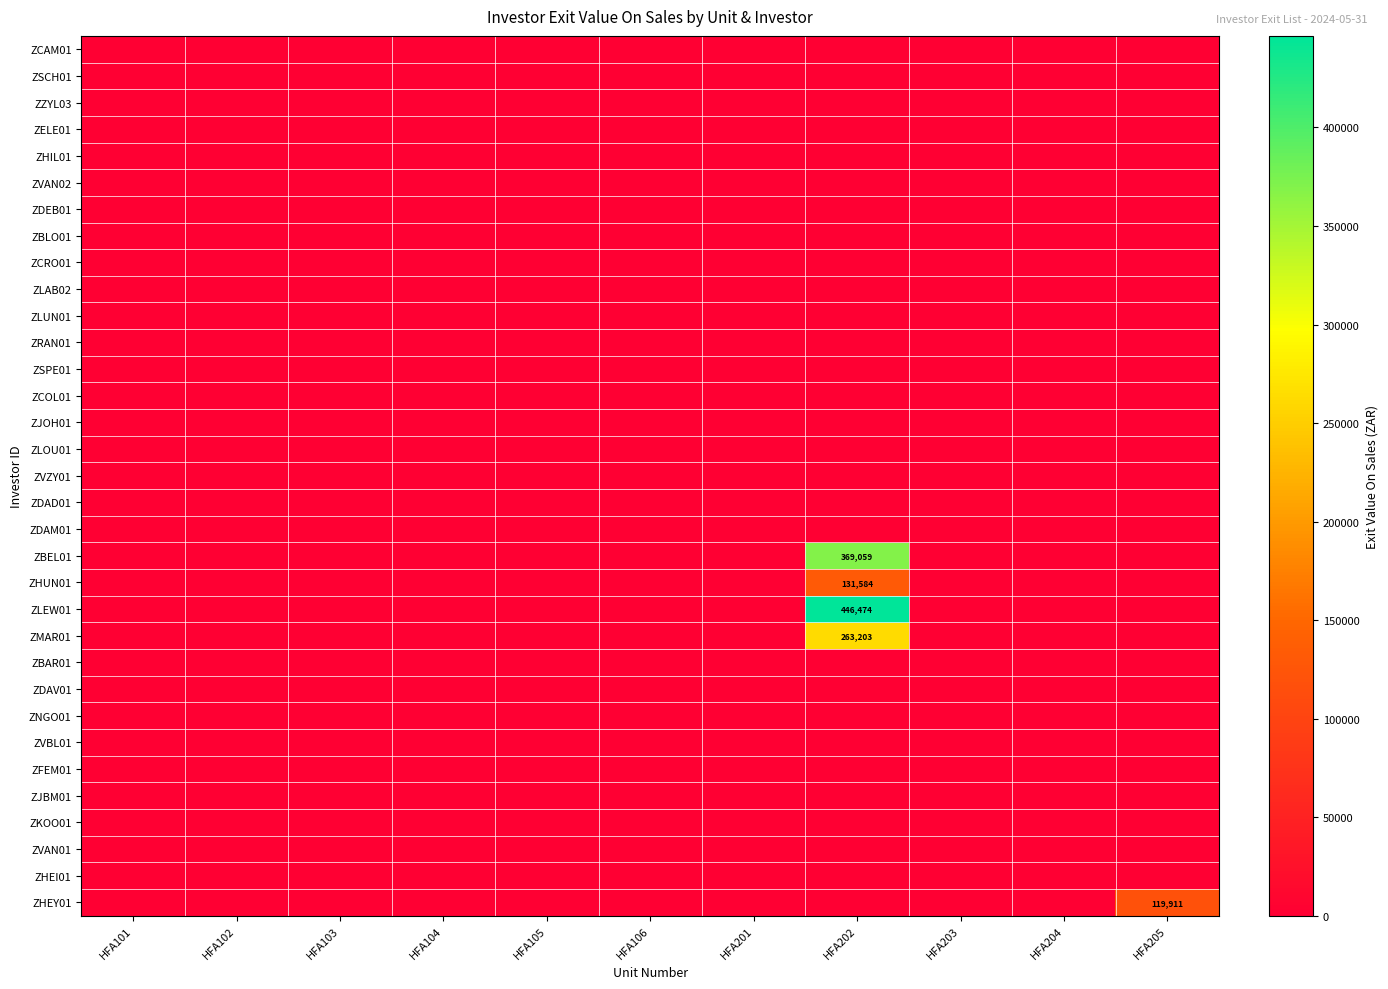

Reading right to left, list all the values displayed in this chart.

row_0: HFA205=0.0	HFA204=0.0	HFA203=0.0	HFA202=0.0	HFA201=0.0	HFA106=0.0	HFA105=0.0	HFA104=0.0	HFA103=0.0	HFA102=0.0	HFA101=0.0
row_1: HFA205=0.0	HFA204=0.0	HFA203=0.0	HFA202=0.0	HFA201=0.0	HFA106=0.0	HFA105=0.0	HFA104=0.0	HFA103=0.0	HFA102=0.0	HFA101=0.0
row_2: HFA205=0.0	HFA204=0.0	HFA203=0.0	HFA202=0.0	HFA201=0.0	HFA106=0.0	HFA105=0.0	HFA104=0.0	HFA103=0.0	HFA102=0.0	HFA101=0.0
row_3: HFA205=0.0	HFA204=0.0	HFA203=0.0	HFA202=0.0	HFA201=0.0	HFA106=0.0	HFA105=0.0	HFA104=0.0	HFA103=0.0	HFA102=0.0	HFA101=0.0
row_4: HFA205=0.0	HFA204=0.0	HFA203=0.0	HFA202=0.0	HFA201=0.0	HFA106=0.0	HFA105=0.0	HFA104=0.0	HFA103=0.0	HFA102=0.0	HFA101=0.0
row_5: HFA205=0.0	HFA204=0.0	HFA203=0.0	HFA202=0.0	HFA201=0.0	HFA106=0.0	HFA105=0.0	HFA104=0.0	HFA103=0.0	HFA102=0.0	HFA101=0.0
row_6: HFA205=0.0	HFA204=0.0	HFA203=0.0	HFA202=0.0	HFA201=0.0	HFA106=0.0	HFA105=0.0	HFA104=0.0	HFA103=0.0	HFA102=0.0	HFA101=0.0
row_7: HFA205=0.0	HFA204=0.0	HFA203=0.0	HFA202=0.0	HFA201=0.0	HFA106=0.0	HFA105=0.0	HFA104=0.0	HFA103=0.0	HFA102=0.0	HFA101=0.0
row_8: HFA205=0.0	HFA204=0.0	HFA203=0.0	HFA202=0.0	HFA201=0.0	HFA106=0.0	HFA105=0.0	HFA104=0.0	HFA103=0.0	HFA102=0.0	HFA101=0.0
row_9: HFA205=0.0	HFA204=0.0	HFA203=0.0	HFA202=0.0	HFA201=0.0	HFA106=0.0	HFA105=0.0	HFA104=0.0	HFA103=0.0	HFA102=0.0	HFA101=0.0
row_10: HFA205=0.0	HFA204=0.0	HFA203=0.0	HFA202=0.0	HFA201=0.0	HFA106=0.0	HFA105=0.0	HFA104=0.0	HFA103=0.0	HFA102=0.0	HFA101=0.0
row_11: HFA205=0.0	HFA204=0.0	HFA203=0.0	HFA202=0.0	HFA201=0.0	HFA106=0.0	HFA105=0.0	HFA104=0.0	HFA103=0.0	HFA102=0.0	HFA101=0.0
row_12: HFA205=0.0	HFA204=0.0	HFA203=0.0	HFA202=0.0	HFA201=0.0	HFA106=0.0	HFA105=0.0	HFA104=0.0	HFA103=0.0	HFA102=0.0	HFA101=0.0
row_13: HFA205=0.0	HFA204=0.0	HFA203=0.0	HFA202=0.0	HFA201=0.0	HFA106=0.0	HFA105=0.0	HFA104=0.0	HFA103=0.0	HFA102=0.0	HFA101=0.0
row_14: HFA205=0.0	HFA204=0.0	HFA203=0.0	HFA202=0.0	HFA201=0.0	HFA106=0.0	HFA105=0.0	HFA104=0.0	HFA103=0.0	HFA102=0.0	HFA101=0.0
row_15: HFA205=0.0	HFA204=0.0	HFA203=0.0	HFA202=0.0	HFA201=0.0	HFA106=0.0	HFA105=0.0	HFA104=0.0	HFA103=0.0	HFA102=0.0	HFA101=0.0
row_16: HFA205=0.0	HFA204=0.0	HFA203=0.0	HFA202=0.0	HFA201=0.0	HFA106=0.0	HFA105=0.0	HFA104=0.0	HFA103=0.0	HFA102=0.0	HFA101=0.0
row_17: HFA205=0.0	HFA204=0.0	HFA203=0.0	HFA202=0.0	HFA201=0.0	HFA106=0.0	HFA105=0.0	HFA104=0.0	HFA103=0.0	HFA102=0.0	HFA101=0.0
row_18: HFA205=0.0	HFA204=0.0	HFA203=0.0	HFA202=0.0	HFA201=0.0	HFA106=0.0	HFA105=0.0	HFA104=0.0	HFA103=0.0	HFA102=0.0	HFA101=0.0
row_19: HFA205=0.0	HFA204=0.0	HFA203=0.0	HFA202=369059.2	HFA201=0.0	HFA106=0.0	HFA105=0.0	HFA104=0.0	HFA103=0.0	HFA102=0.0	HFA101=0.0
row_20: HFA205=0.0	HFA204=0.0	HFA203=0.0	HFA202=131584.2	HFA201=0.0	HFA106=0.0	HFA105=0.0	HFA104=0.0	HFA103=0.0	HFA102=0.0	HFA101=0.0
row_21: HFA205=0.0	HFA204=0.0	HFA203=0.0	HFA202=446473.5	HFA201=0.0	HFA106=0.0	HFA105=0.0	HFA104=0.0	HFA103=0.0	HFA102=0.0	HFA101=0.0
row_22: HFA205=0.0	HFA204=0.0	HFA203=0.0	HFA202=263202.7	HFA201=0.0	HFA106=0.0	HFA105=0.0	HFA104=0.0	HFA103=0.0	HFA102=0.0	HFA101=0.0
row_23: HFA205=0.0	HFA204=0.0	HFA203=0.0	HFA202=0.0	HFA201=0.0	HFA106=0.0	HFA105=0.0	HFA104=0.0	HFA103=0.0	HFA102=0.0	HFA101=0.0
row_24: HFA205=0.0	HFA204=0.0	HFA203=0.0	HFA202=0.0	HFA201=0.0	HFA106=0.0	HFA105=0.0	HFA104=0.0	HFA103=0.0	HFA102=0.0	HFA101=0.0
row_25: HFA205=0.0	HFA204=0.0	HFA203=0.0	HFA202=0.0	HFA201=0.0	HFA106=0.0	HFA105=0.0	HFA104=0.0	HFA103=0.0	HFA102=0.0	HFA101=0.0
row_26: HFA205=0.0	HFA204=0.0	HFA203=0.0	HFA202=0.0	HFA201=0.0	HFA106=0.0	HFA105=0.0	HFA104=0.0	HFA103=0.0	HFA102=0.0	HFA101=0.0
row_27: HFA205=0.0	HFA204=0.0	HFA203=0.0	HFA202=0.0	HFA201=0.0	HFA106=0.0	HFA105=0.0	HFA104=0.0	HFA103=0.0	HFA102=0.0	HFA101=0.0
row_28: HFA205=0.0	HFA204=0.0	HFA203=0.0	HFA202=0.0	HFA201=0.0	HFA106=0.0	HFA105=0.0	HFA104=0.0	HFA103=0.0	HFA102=0.0	HFA101=0.0
row_29: HFA205=0.0	HFA204=0.0	HFA203=0.0	HFA202=0.0	HFA201=0.0	HFA106=0.0	HFA105=0.0	HFA104=0.0	HFA103=0.0	HFA102=0.0	HFA101=0.0
row_30: HFA205=0.0	HFA204=0.0	HFA203=0.0	HFA202=0.0	HFA201=0.0	HFA106=0.0	HFA105=0.0	HFA104=0.0	HFA103=0.0	HFA102=0.0	HFA101=0.0
row_31: HFA205=0.0	HFA204=0.0	HFA203=0.0	HFA202=0.0	HFA201=0.0	HFA106=0.0	HFA105=0.0	HFA104=0.0	HFA103=0.0	HFA102=0.0	HFA101=0.0
row_32: HFA205=119911.0	HFA204=0.0	HFA203=0.0	HFA202=0.0	HFA201=0.0	HFA106=0.0	HFA105=0.0	HFA104=0.0	HFA103=0.0	HFA102=0.0	HFA101=0.0